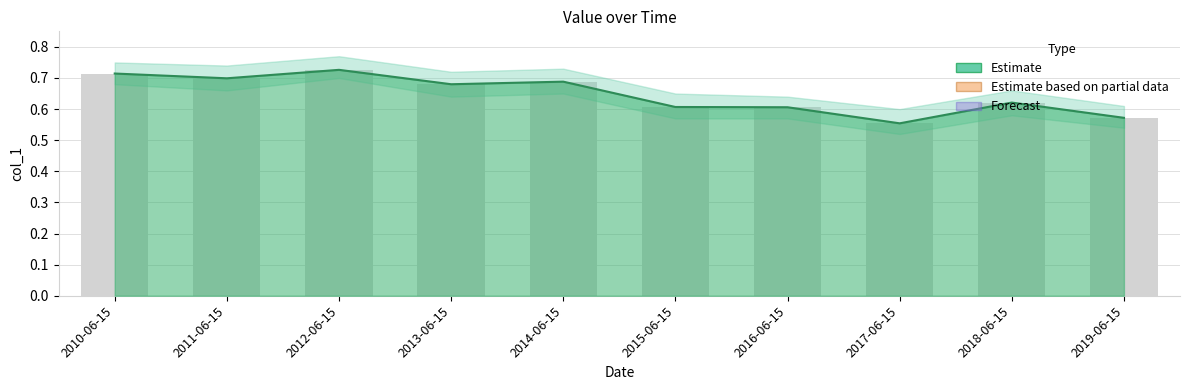

The chart shows a value of 0.9 at 2017-06-15. True or false?

False